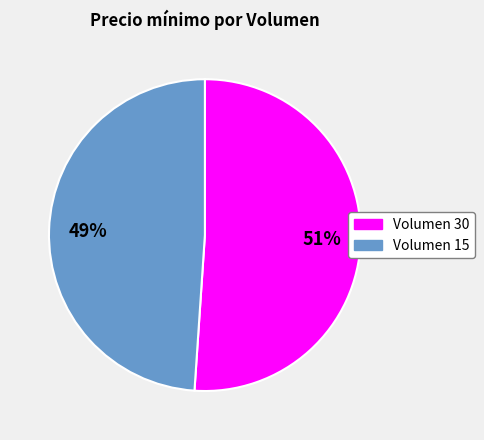

Do Volumen 15 and Volumen 30 together represent more than half of the pie?

Yes